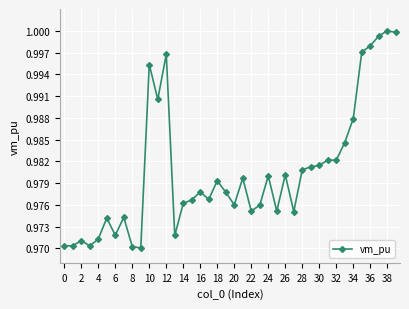

True or false: there are more than 1 points higher than both neighbors.

True